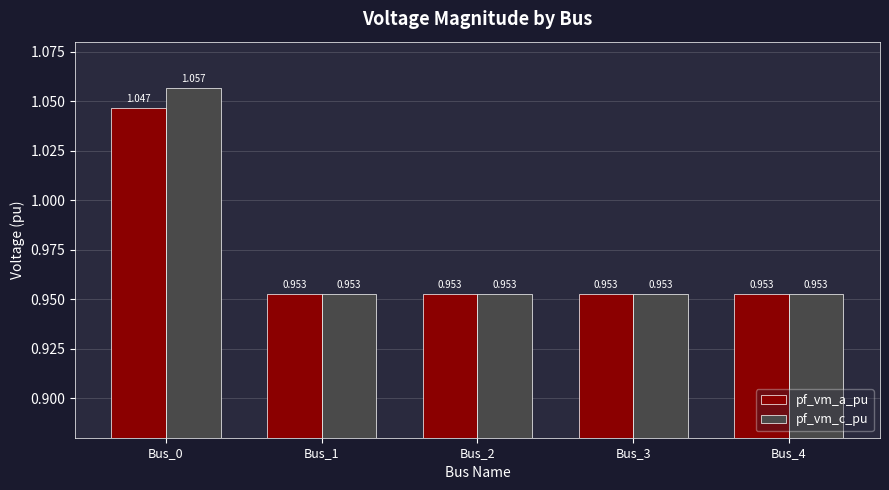

Does the chart contain any negative values?

No